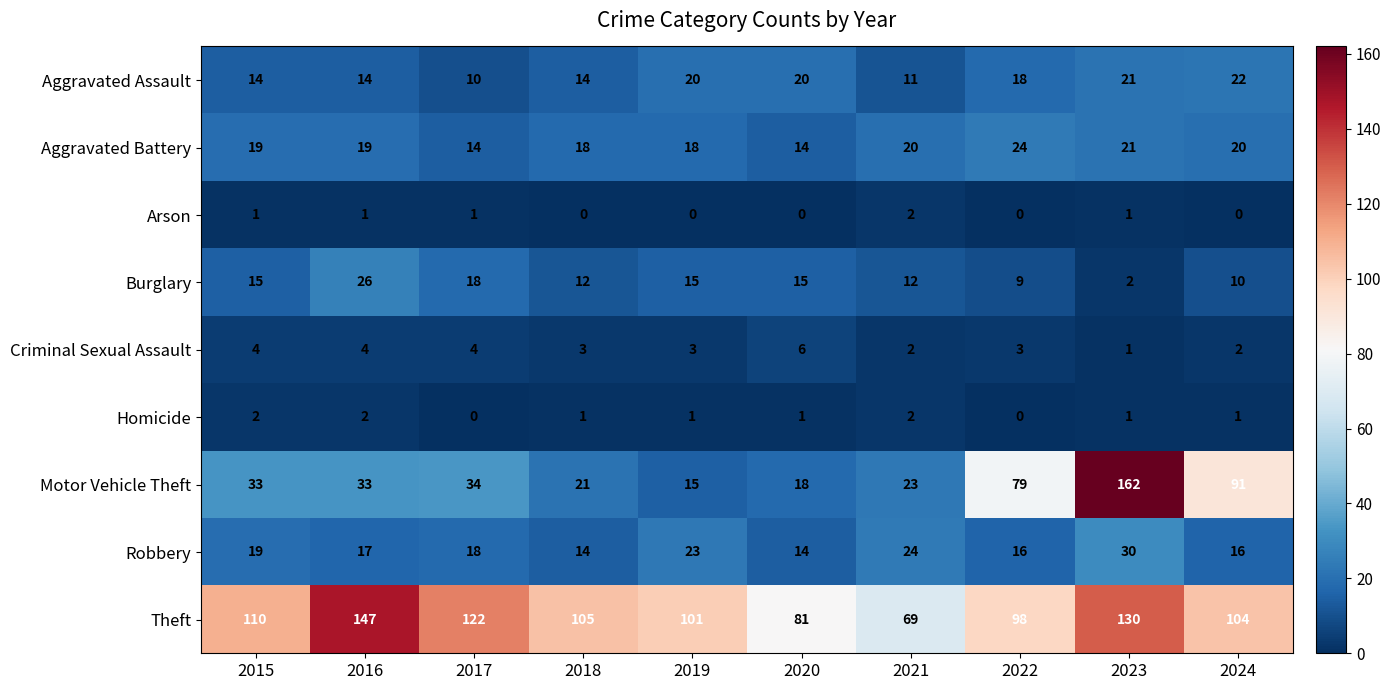

What is the approximate value of Robbery at 2018?

14